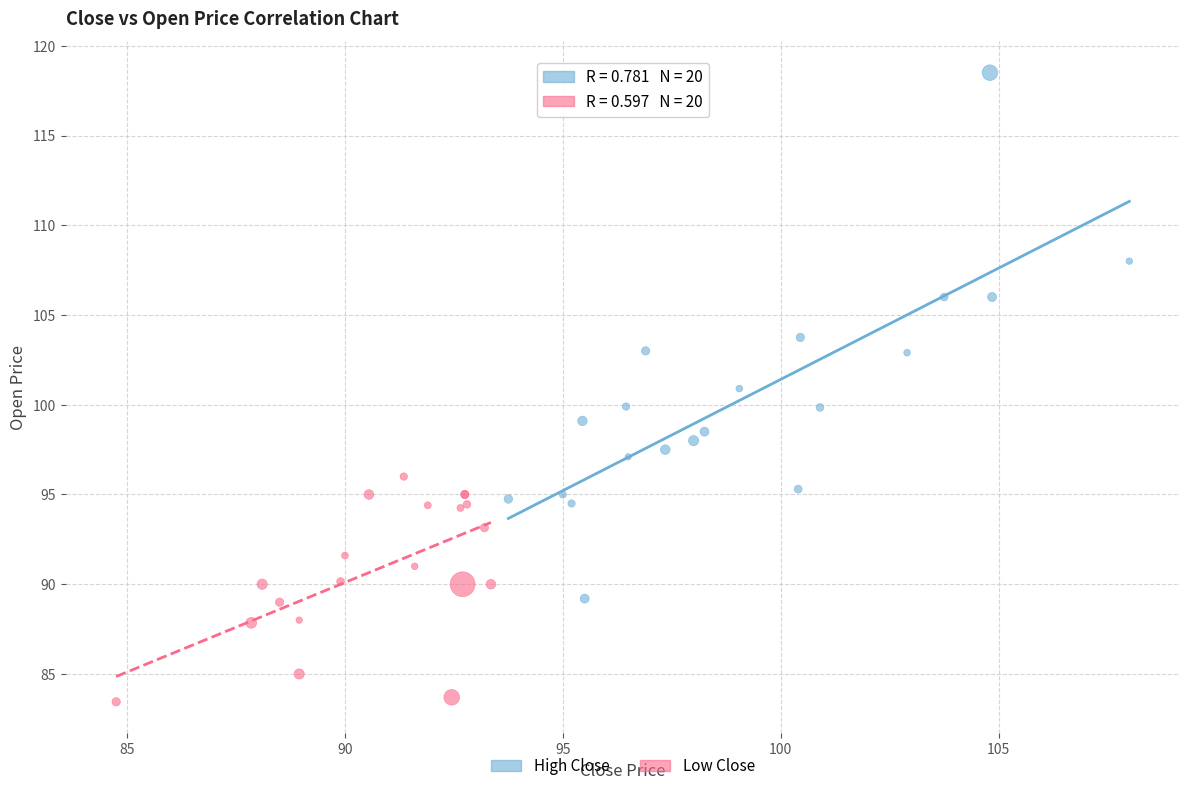

Which series contains the highest Y value?

High Close